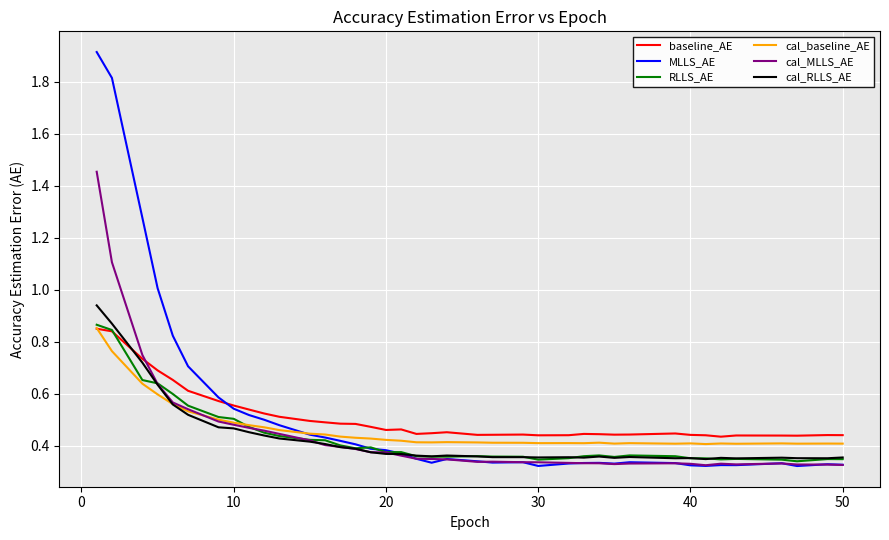

What is the maximum value shown in the chart?

1.9